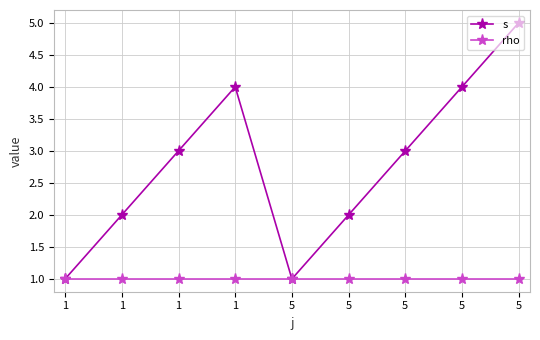

What is the difference between the second highest and minimum values in the s series?

3